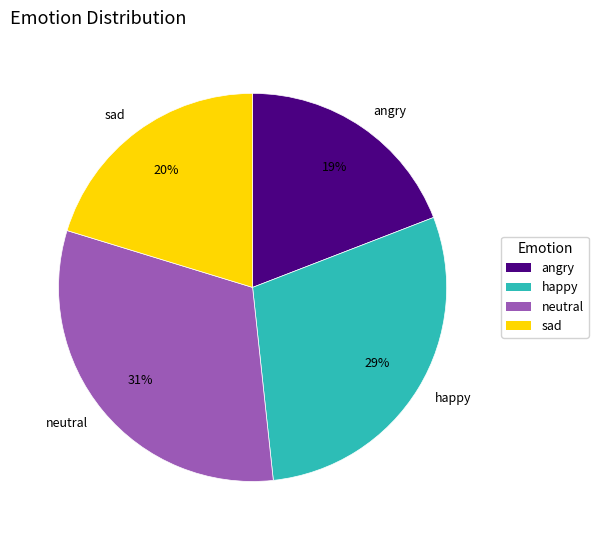

To the nearest percent, what is the difference between the largest and smallest slice percentages?

12%